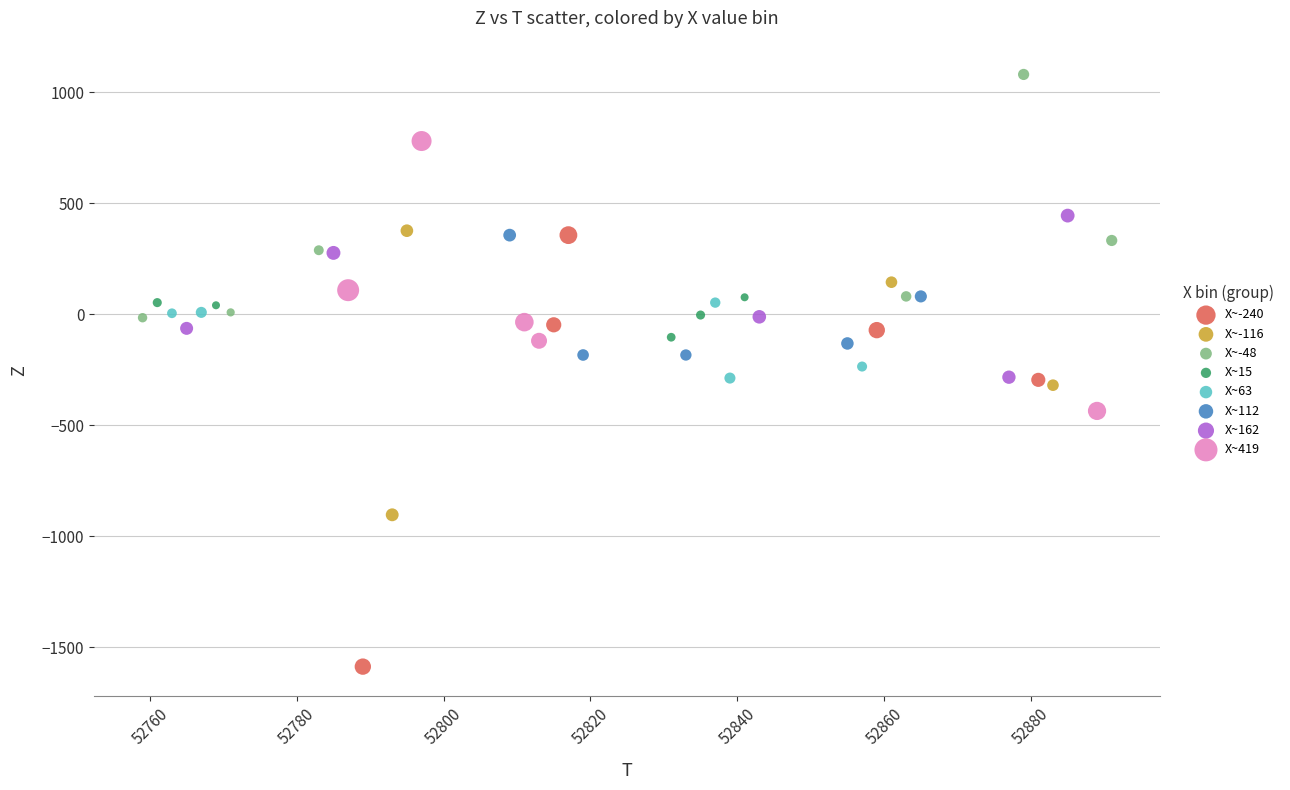

Which series reaches the minimum Y coordinate?

X~-240